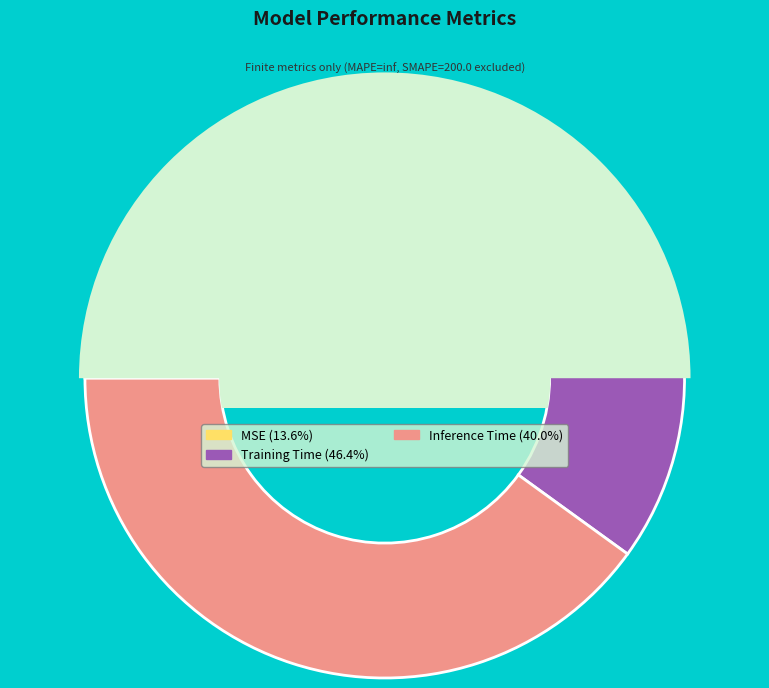

Is there any slice that represents more than half of the pie?

No